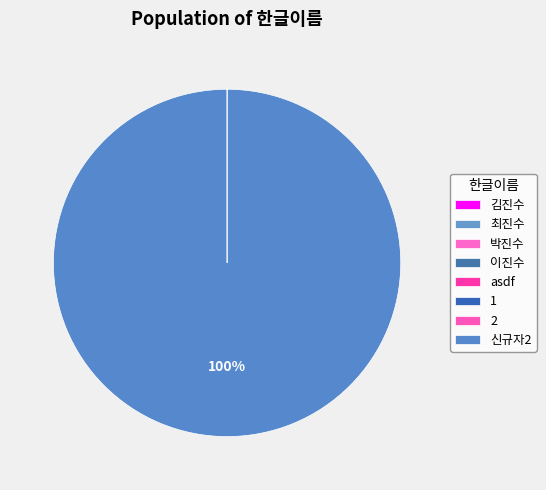

Does any single category account for the majority?

Yes